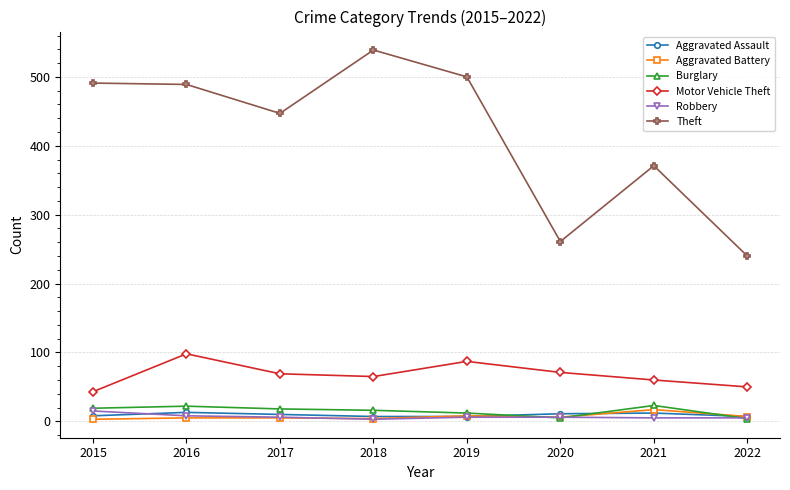

What is the maximum value shown in the chart?

539